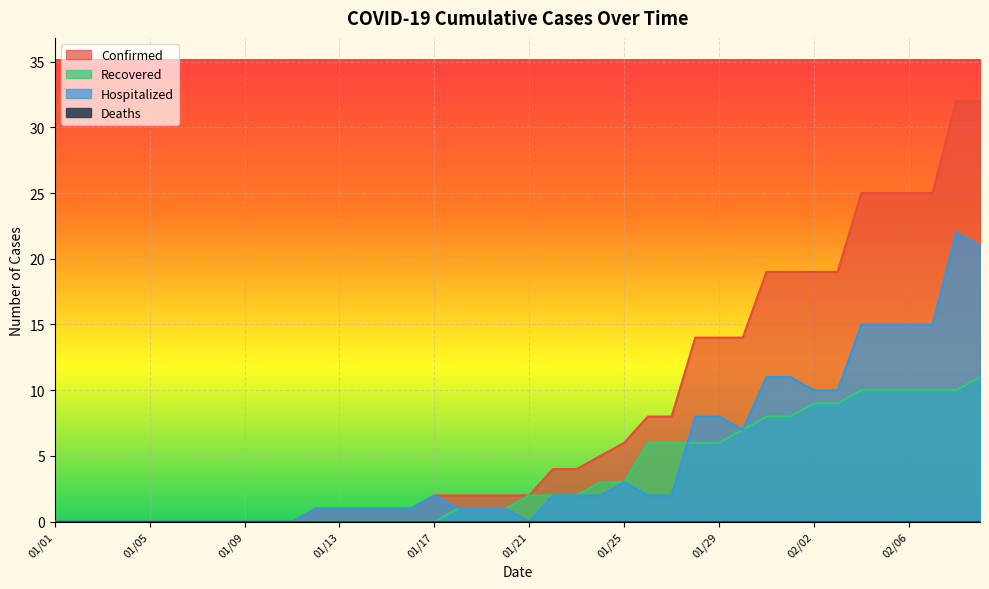

The value of Recovered at 01/19 is 1. True or false?

False